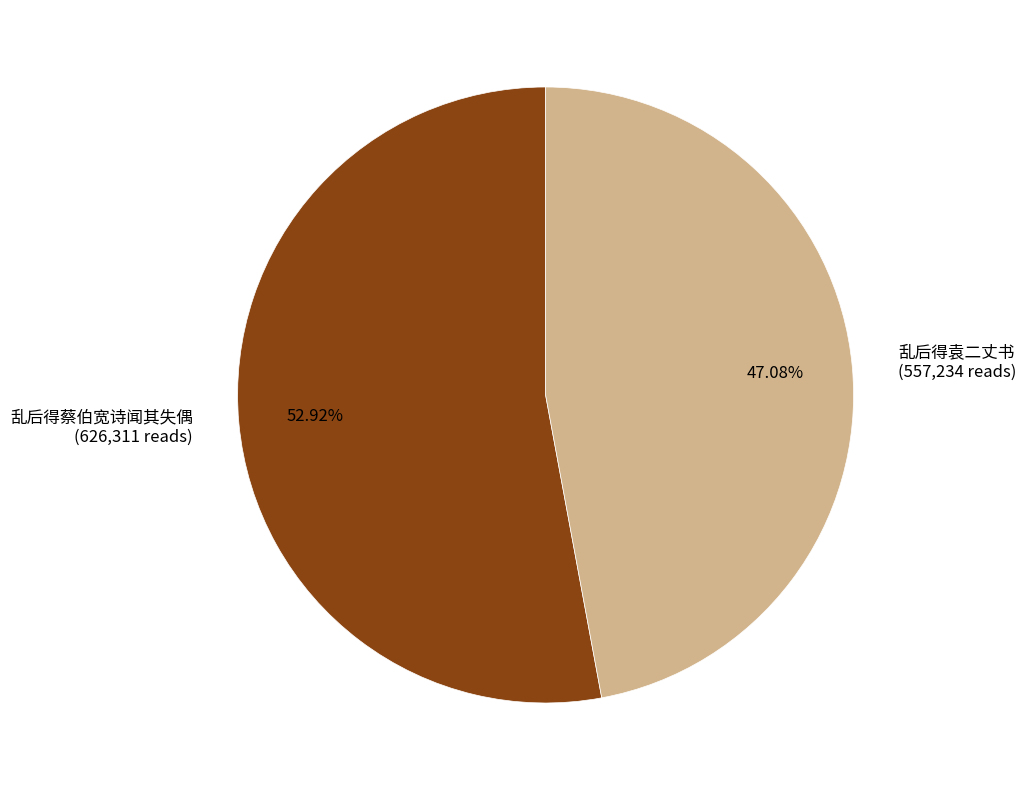

To the nearest percent, what is the average slice percentage?

50%